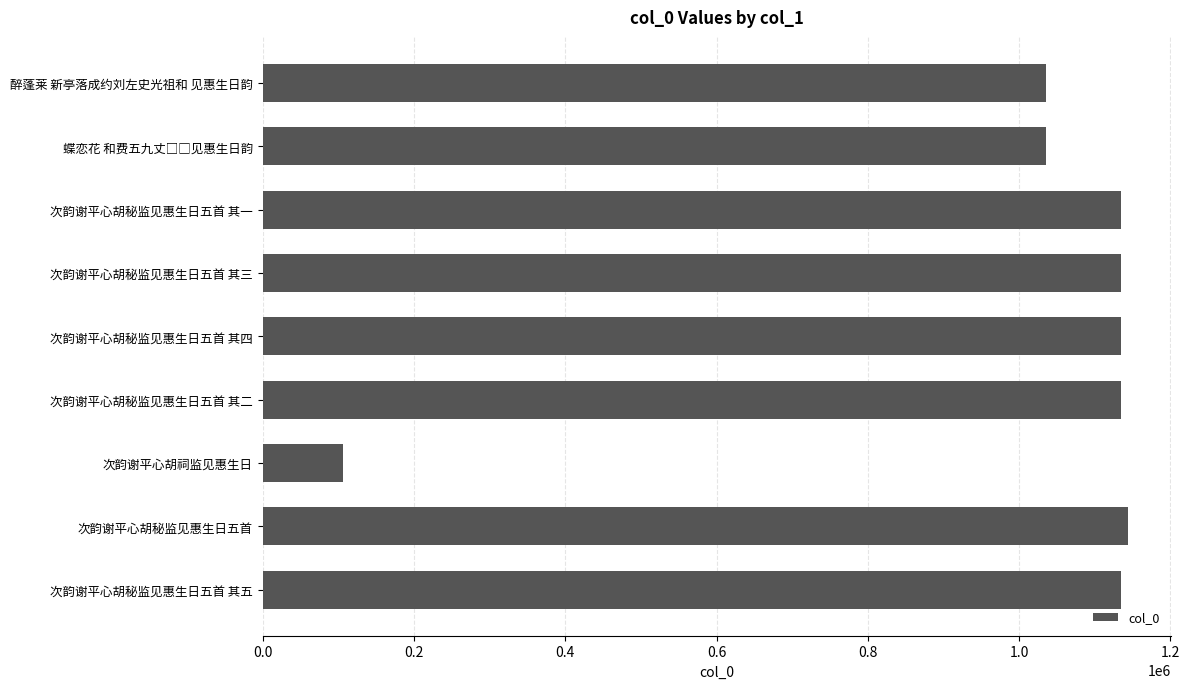

What is the value of the 3rd bar from the top?

1134918